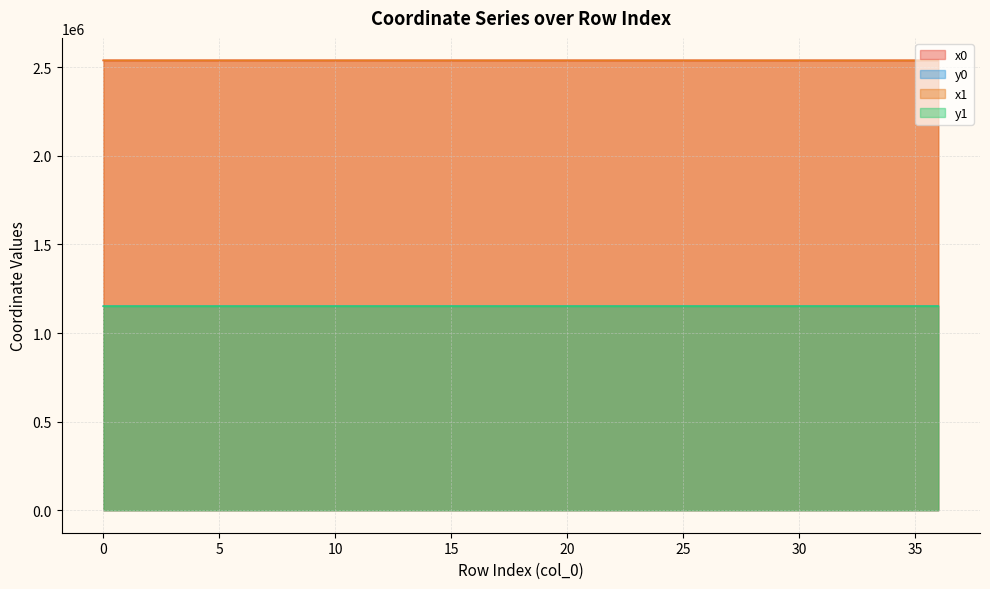

What is the sum of the y1 values at 25 and 26?

2303007.0